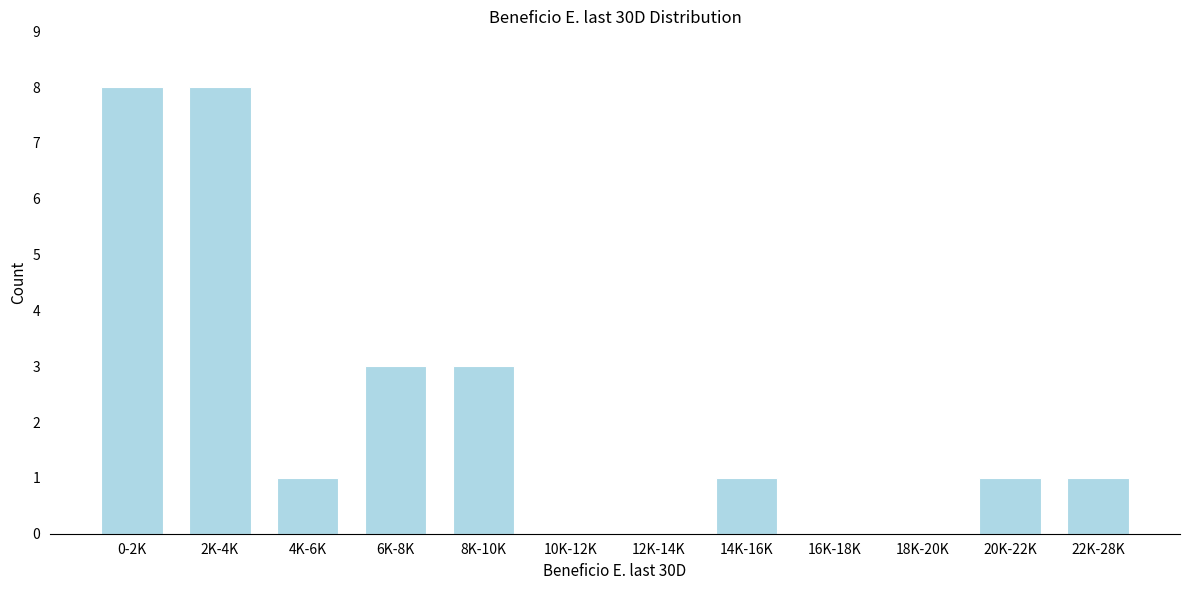

Reading left to right, what are all the values shown in this chart?

0-2K=8	2K-4K=8	4K-6K=1	6K-8K=3	8K-10K=3	10K-12K=0	12K-14K=0	14K-16K=1	16K-18K=0	18K-20K=0	20K-22K=1	22K-28K=1